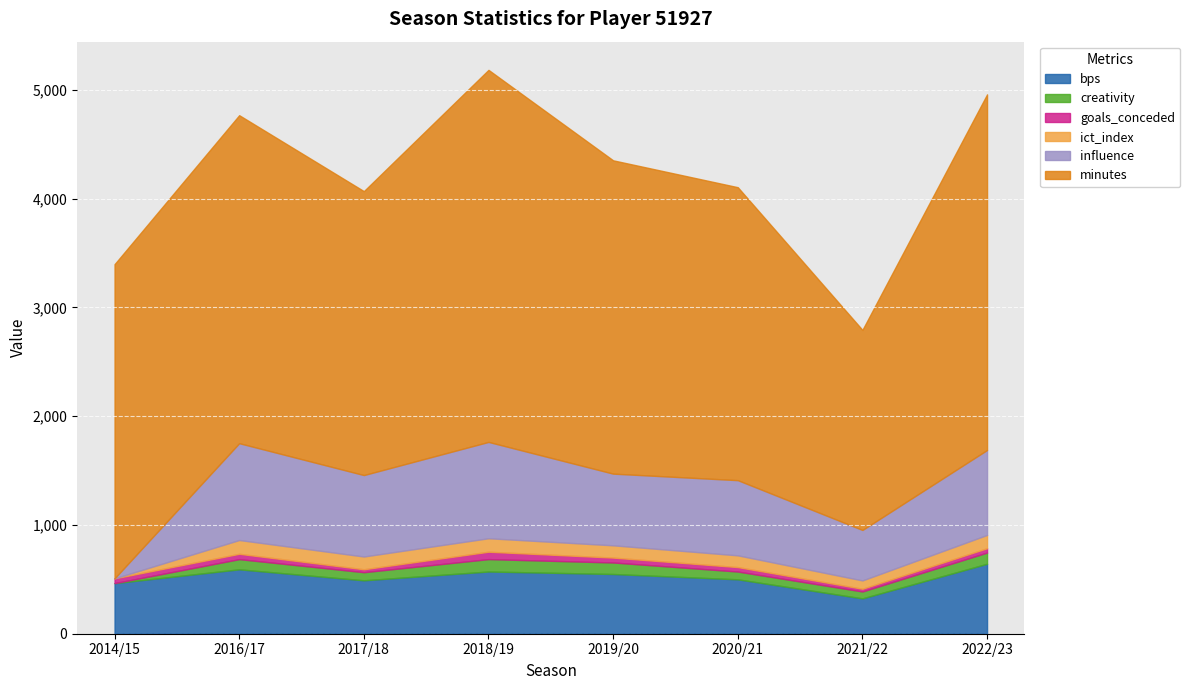

What is the maximum value for minutes?

3420.0